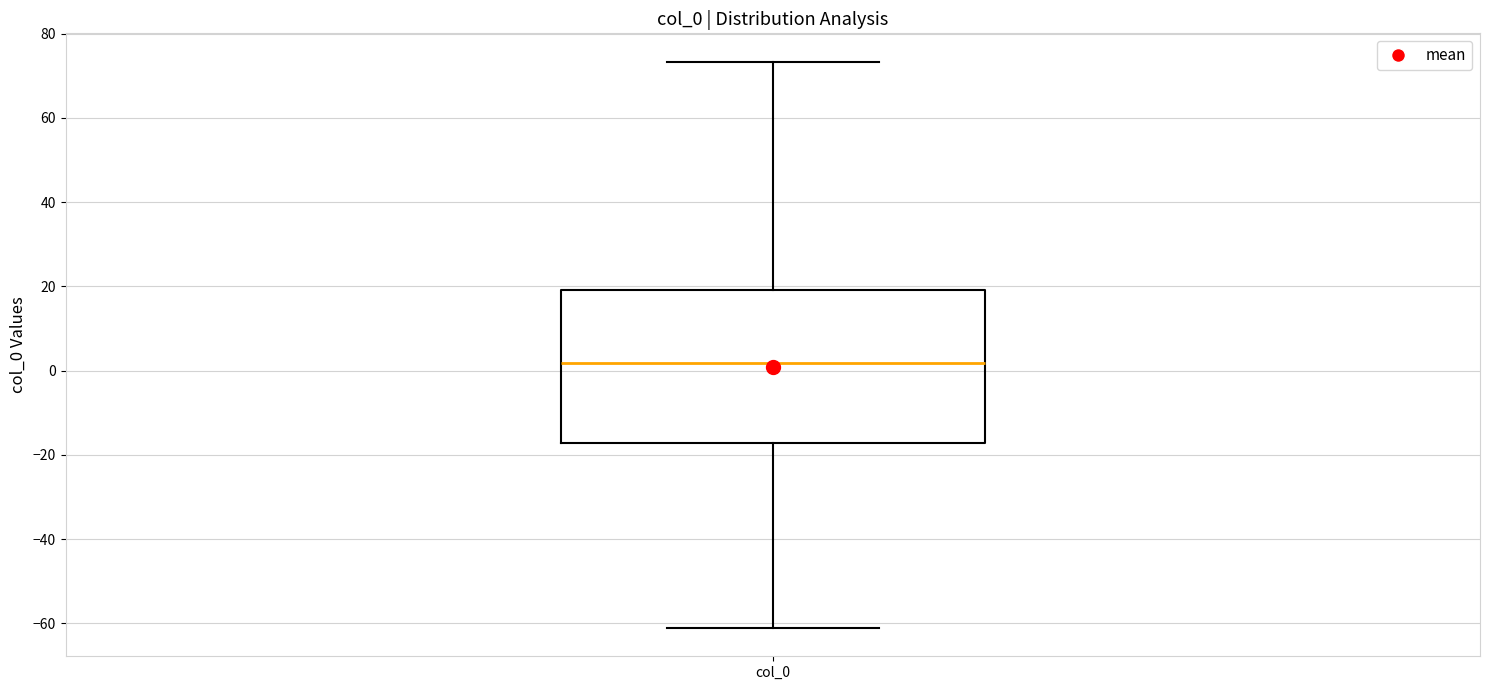

Read this box plot against the y-axis: the position of the median line, the range covered by the box, and the ends of both whiskers. The values are not printed on the chart, so give them approximately, as read against the axis.

median 2, box -18 to 20, whiskers -62 to 74